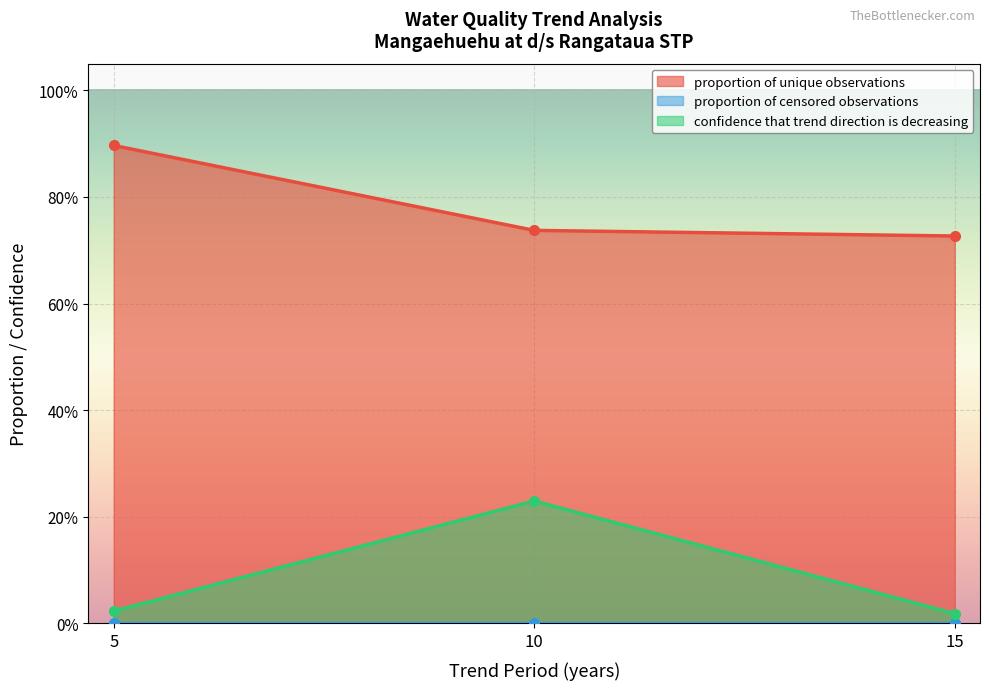

What is the sum of all proportion of unique observations values?

2.4